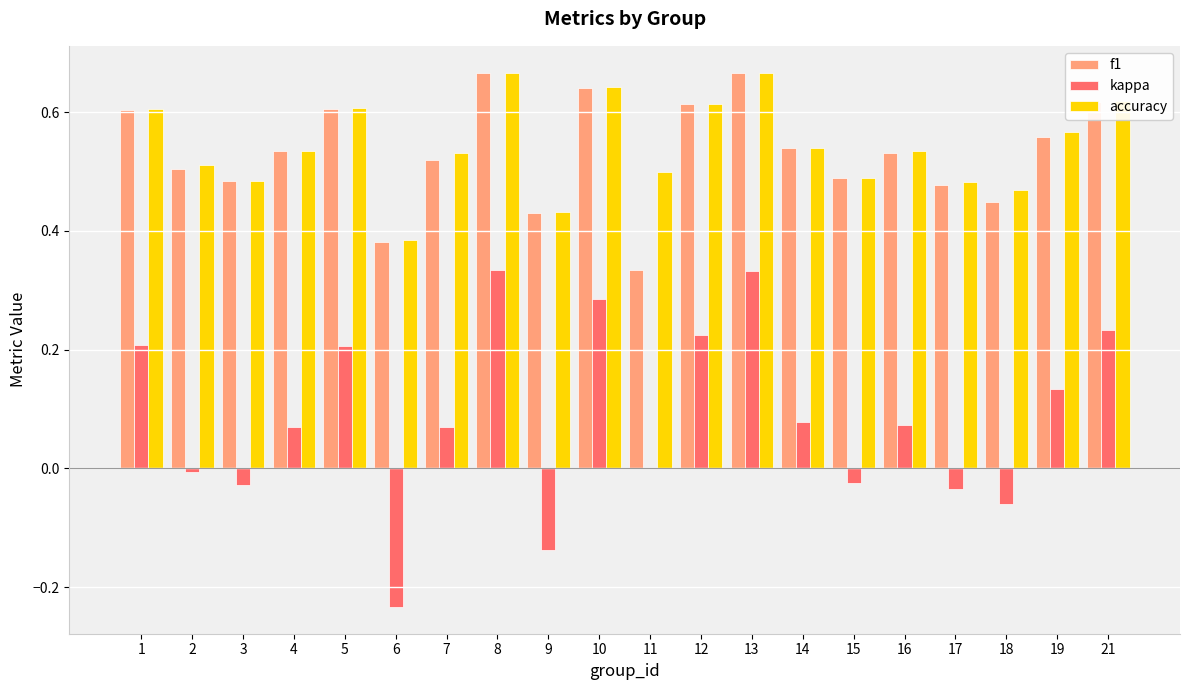

Which series changed the most between 6 and 21?

kappa